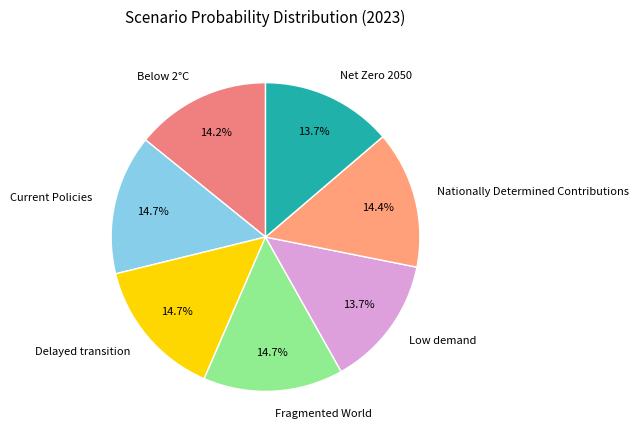

To the nearest percent, what portion does Delayed transition represent?

15%